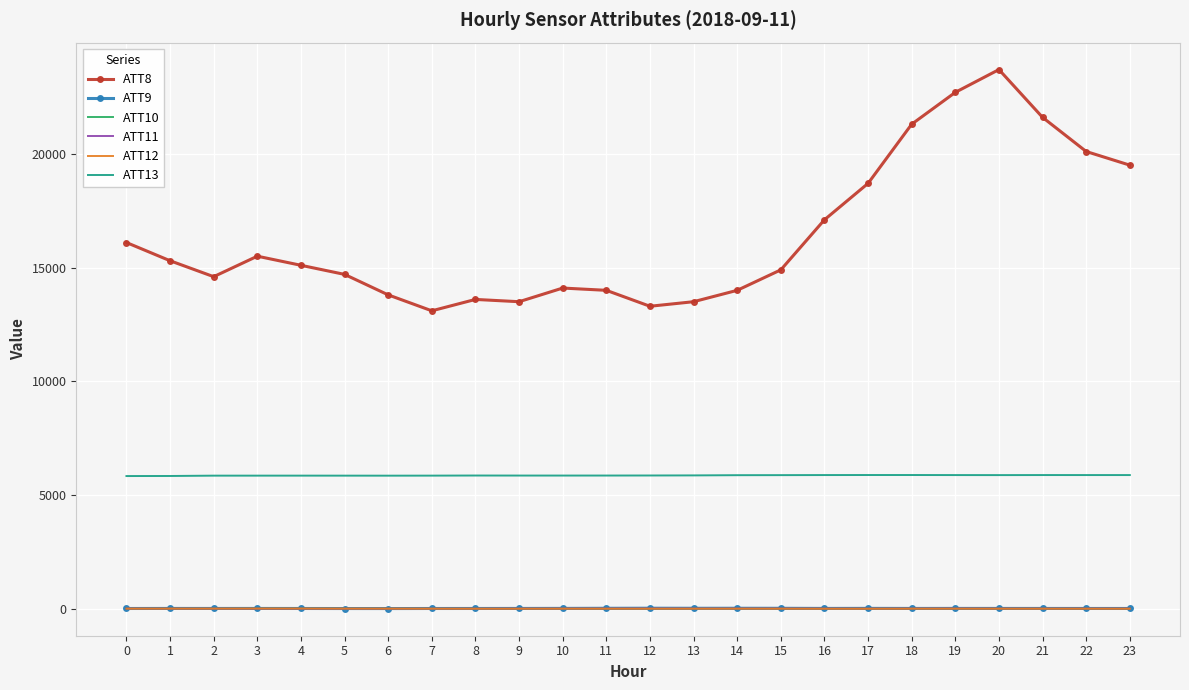

What is the difference between the highest and lowest values at 1?

15286.5